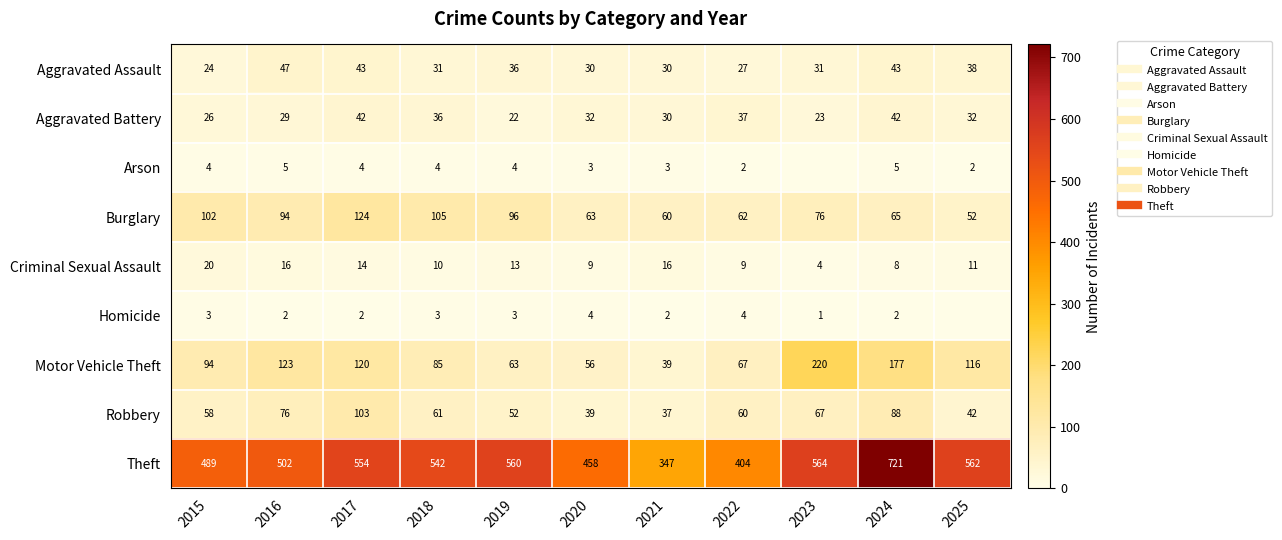

Is it true that Robbery equals 37 at 2021?

True